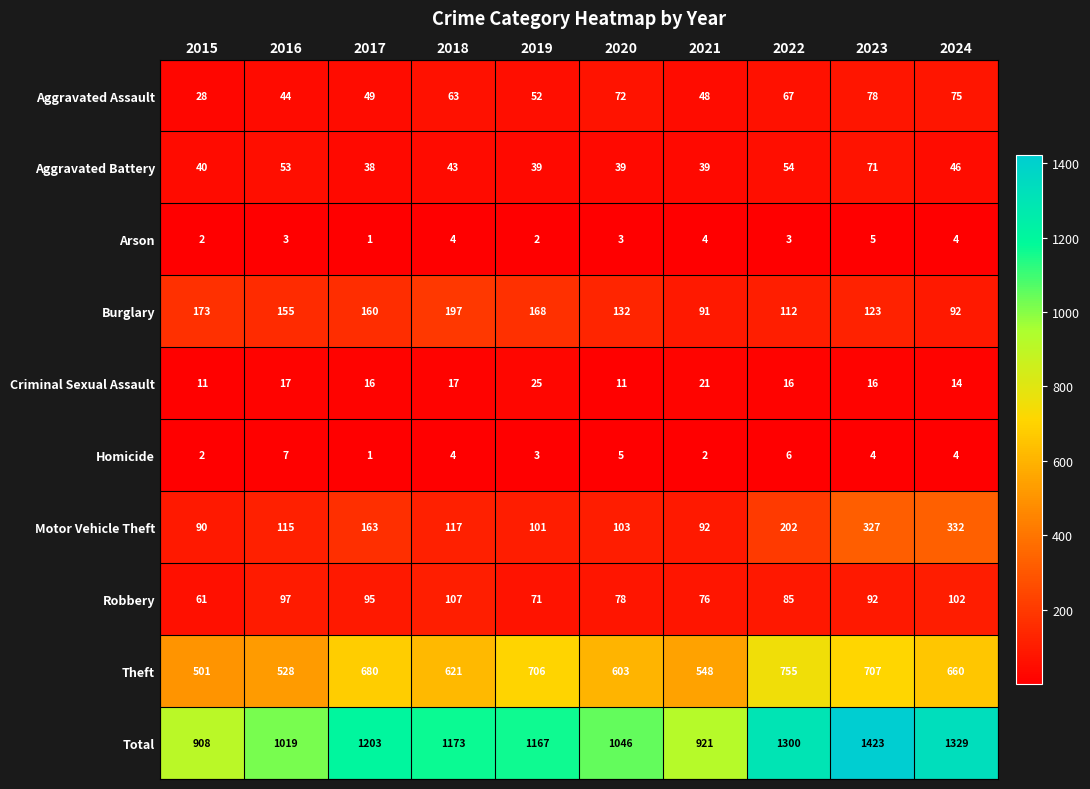

What is the sum of the Theft values at 2016 and 2022?

1283